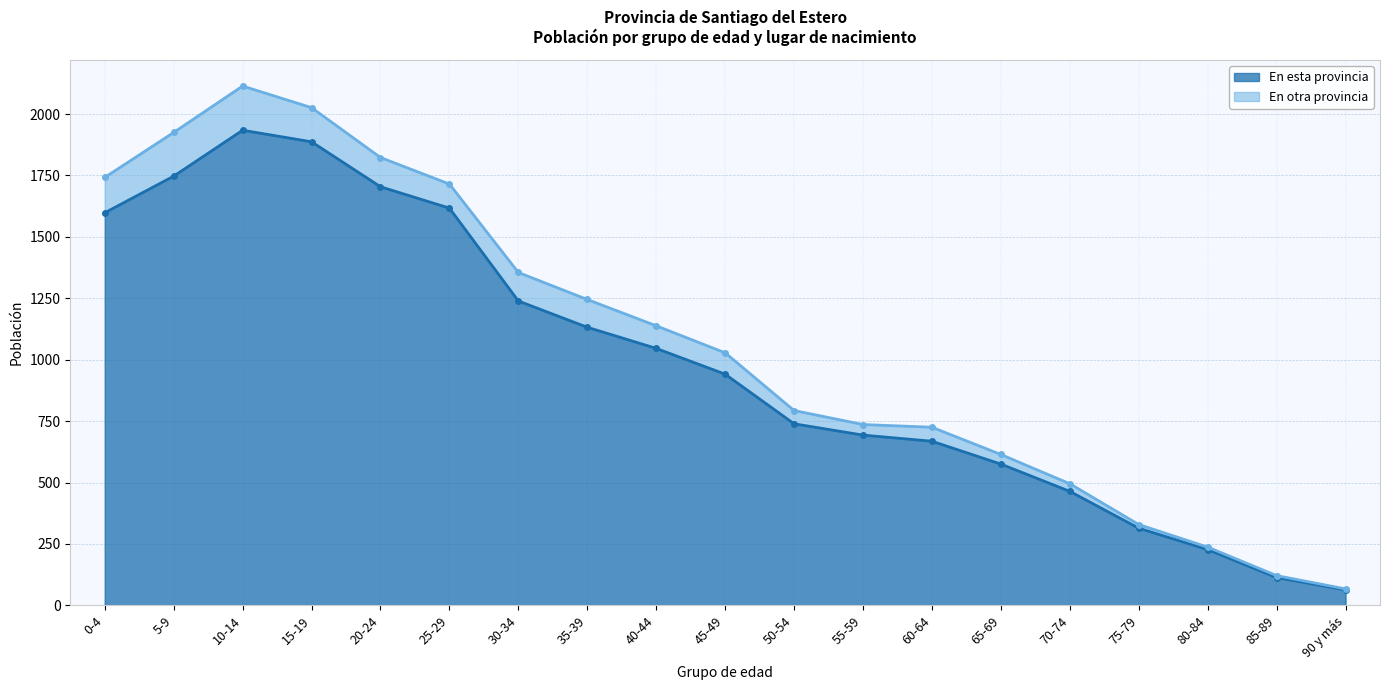

What is the label of the 1st point from the right?

90 y más